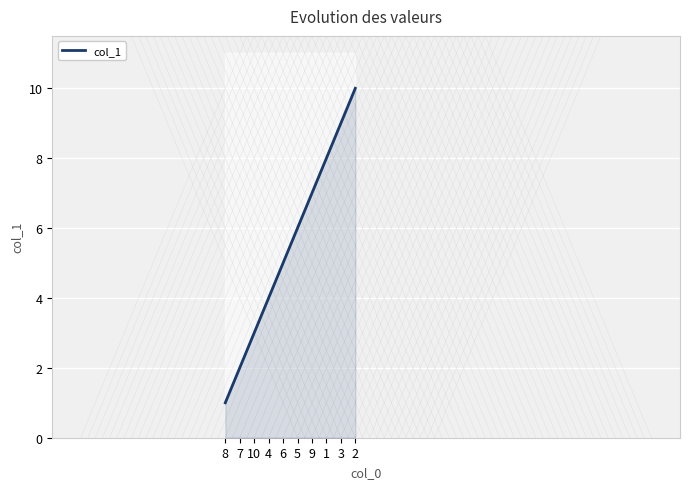

Rank the categories by value from highest to lowest.

2, 3, 1, 9, 5, 6, 4, 10, 7, 8